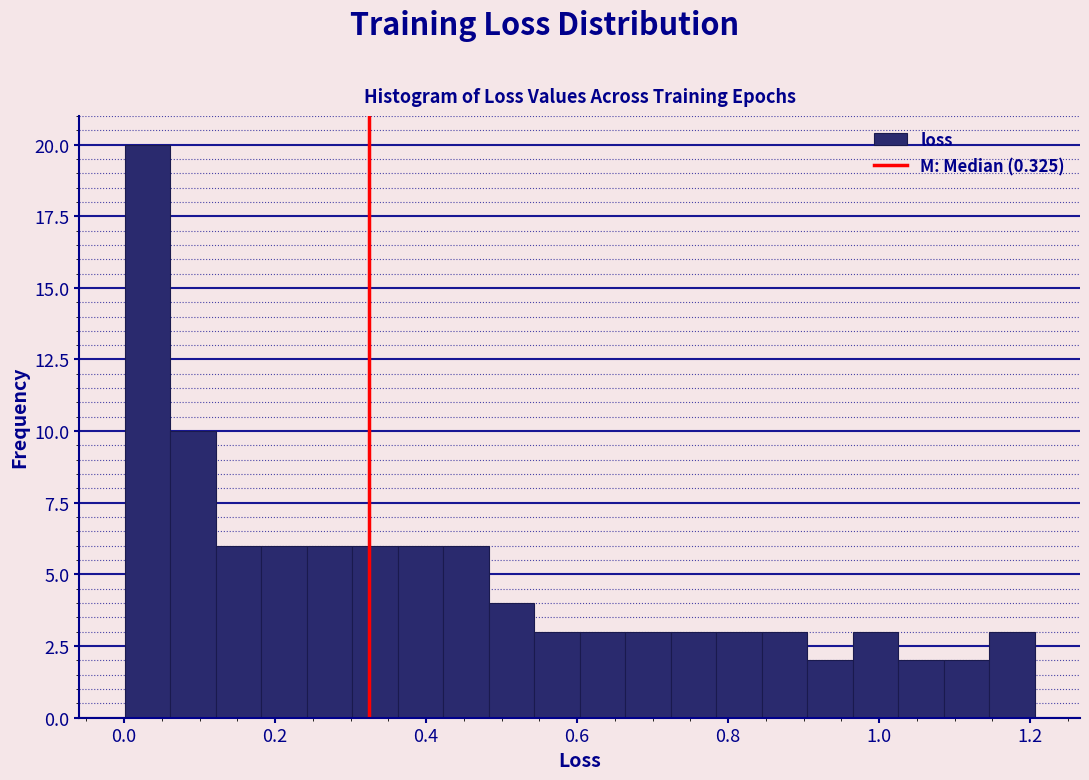

Read against the x-axis, roughly where is the centre of the tallest bar?

0.04